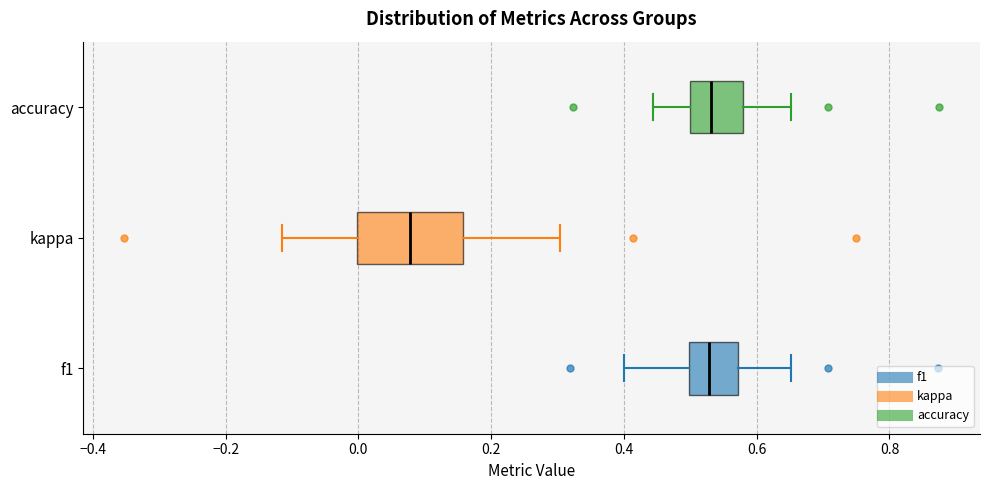

Which box's median line is the furthest to the left?

kappa